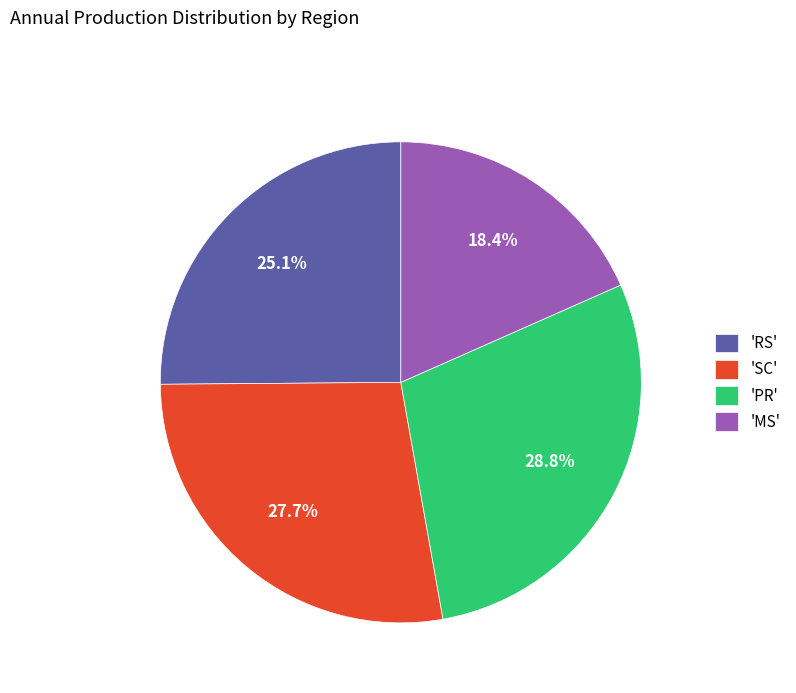

Does 'RS' account for over 50% of the chart?

No